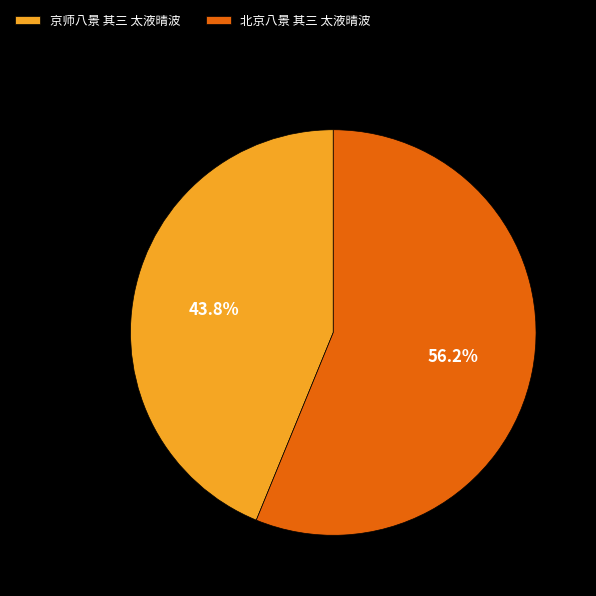

What is the majority slice?

北京八景 其三 太液晴波